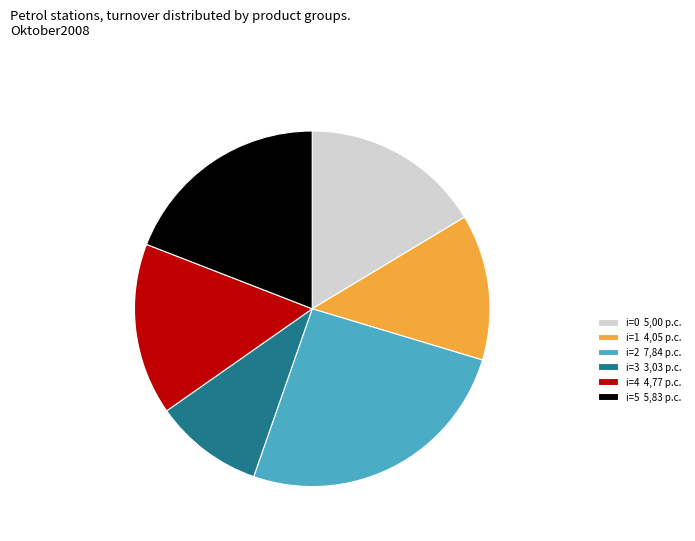

Count the number of slices in the pie.

6